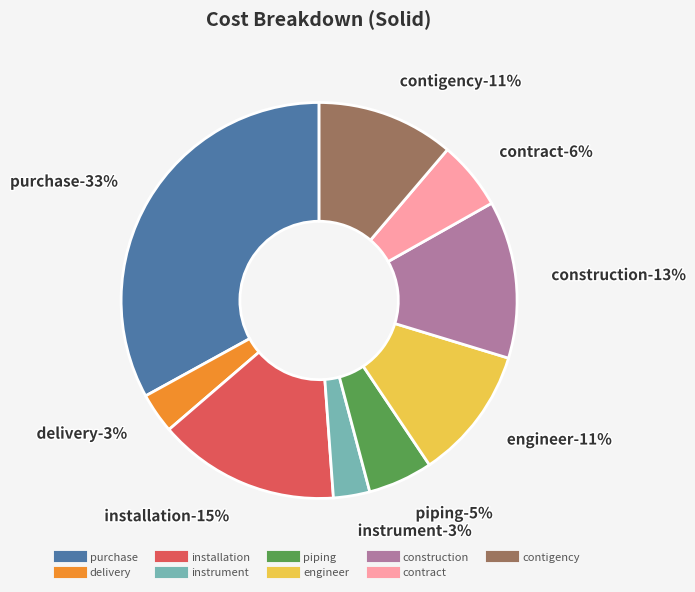

Do contigency and engineer together represent more than half of the pie?

No